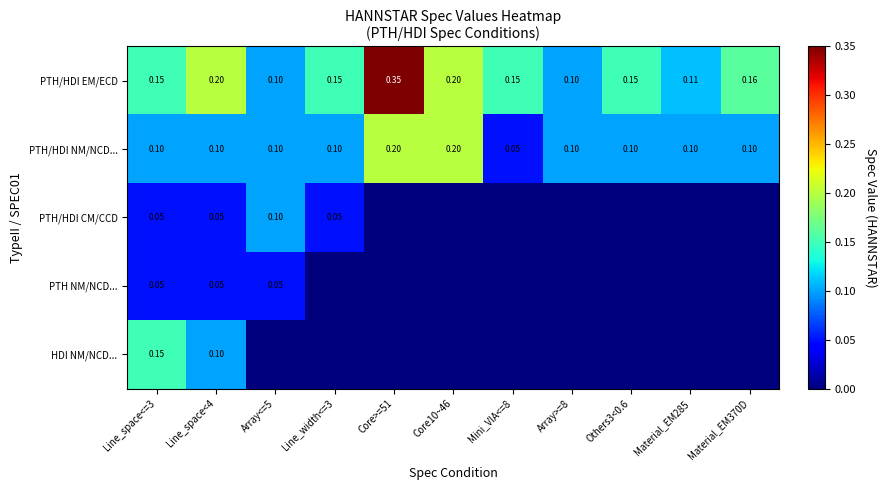

Is the value of PTH/HDI NM/NCD... at Core10~46 greater than the value of PTH NM/NCD... at Line_space<4?

Yes